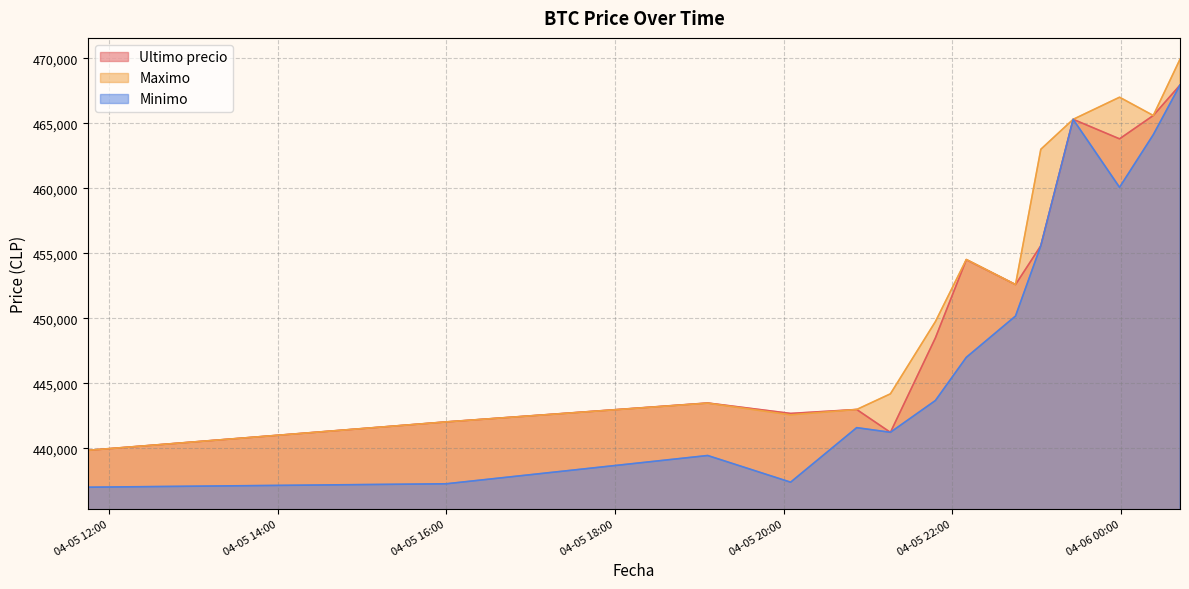

Which series has the largest range (max minus min)?

Minimo